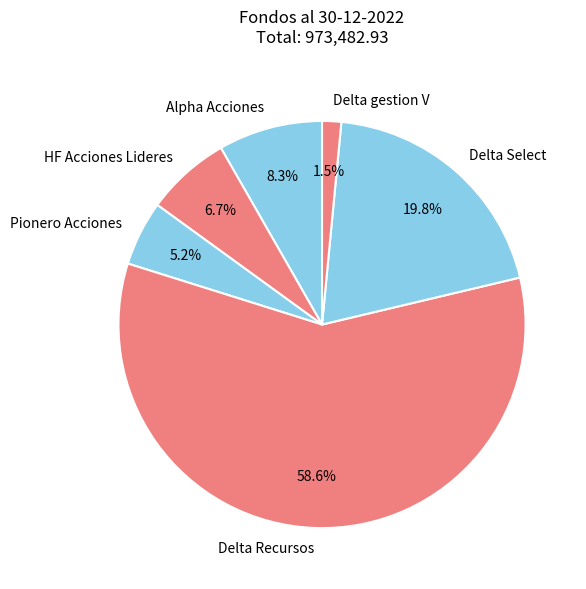

Combined, what portion of the pie is Delta Select and Delta gestion V?

21.3%